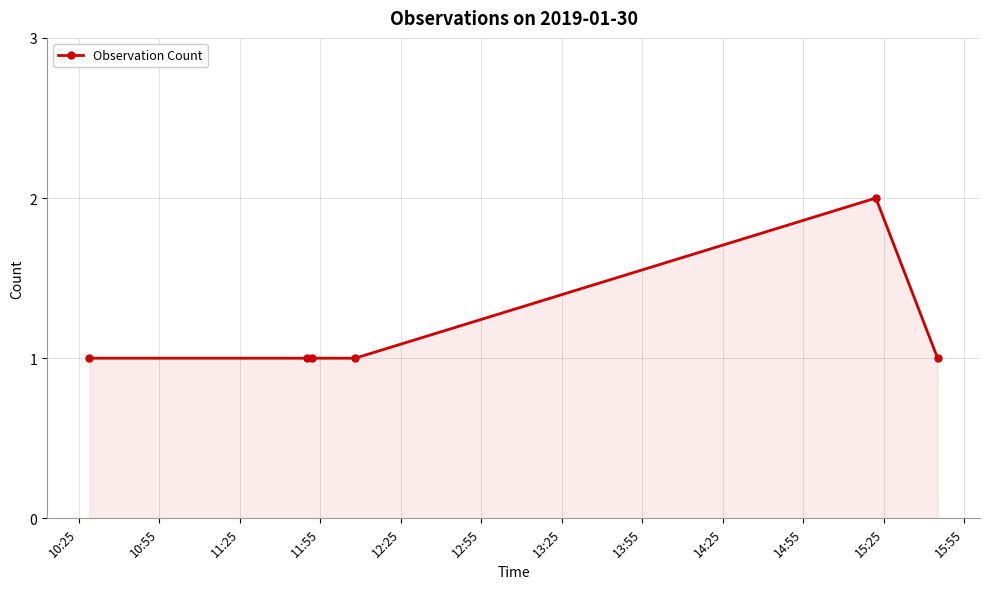

What is the value of the 5th point from the left?

2